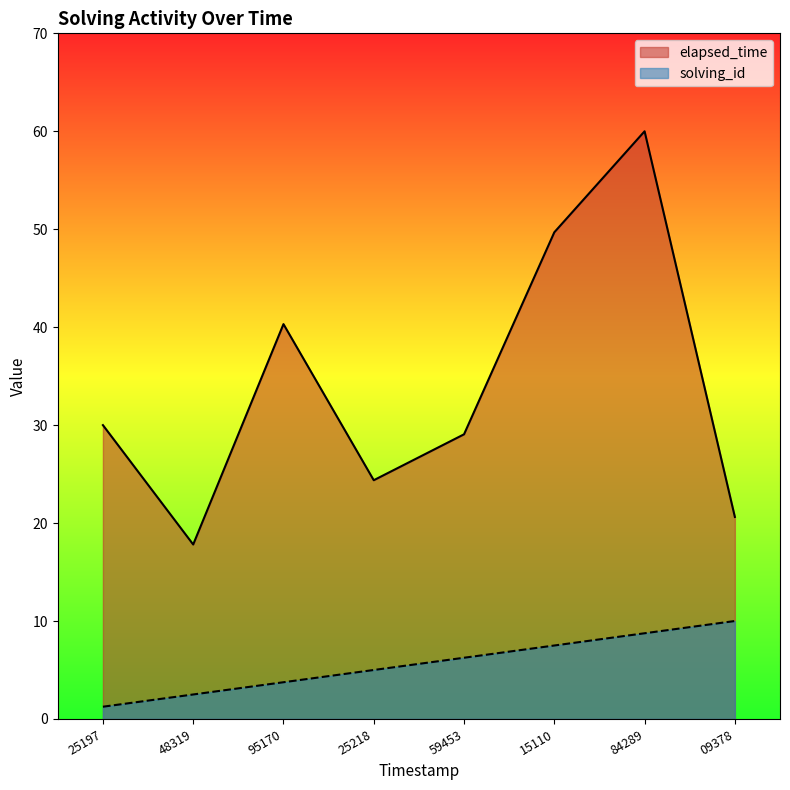

Where is the first local minimum for elapsed_time?

48319